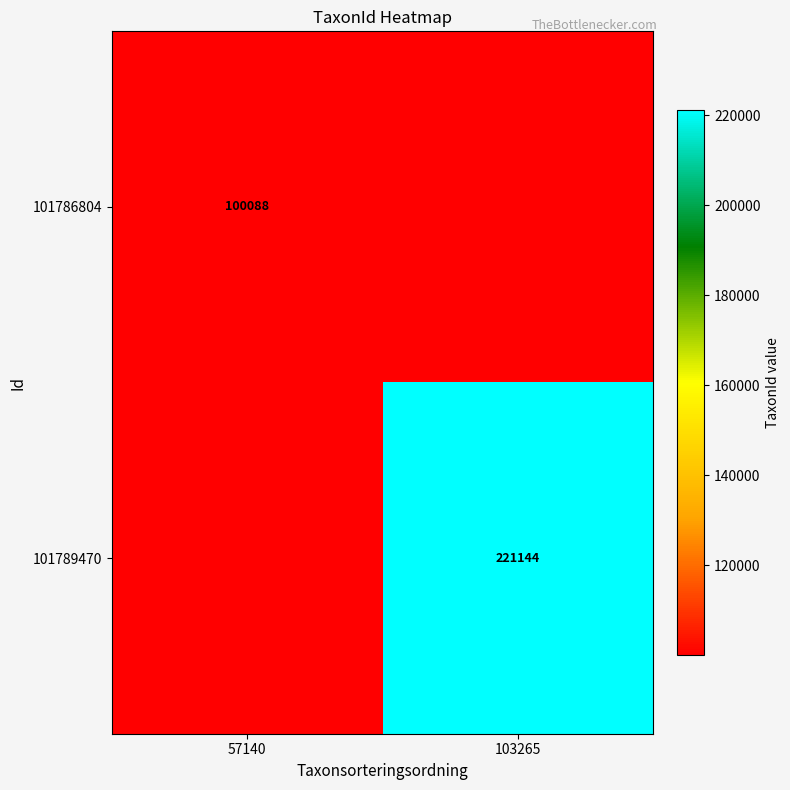

The value of 101786804 at 57140 is 60124. True or false?

False